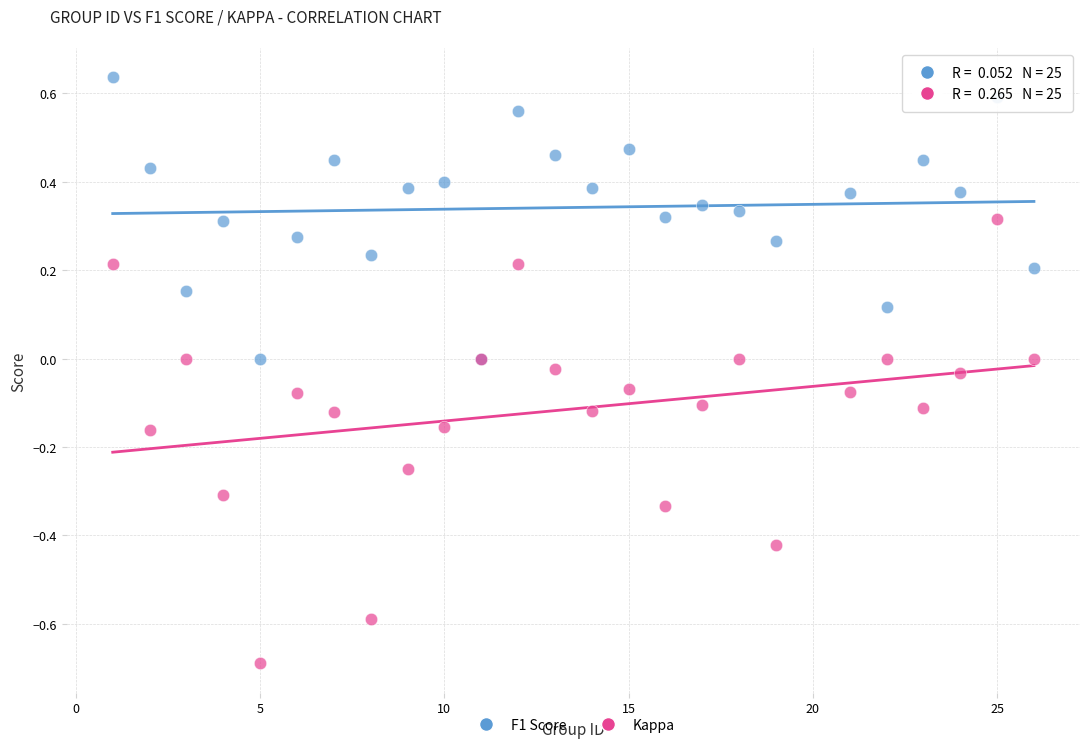

What are all the series names shown in the legend?

F1 Score, Kappa